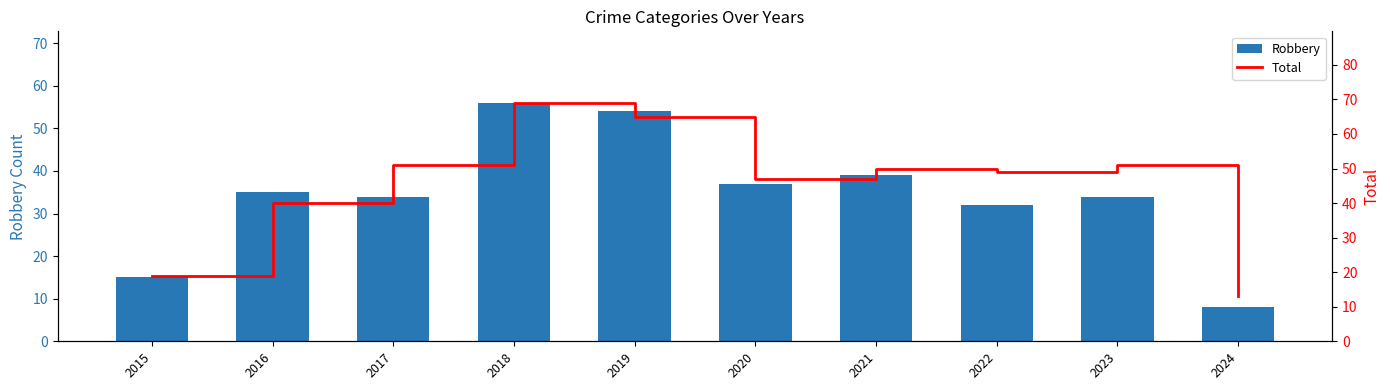

The value of Total at 2015 is 19. True or false?

True